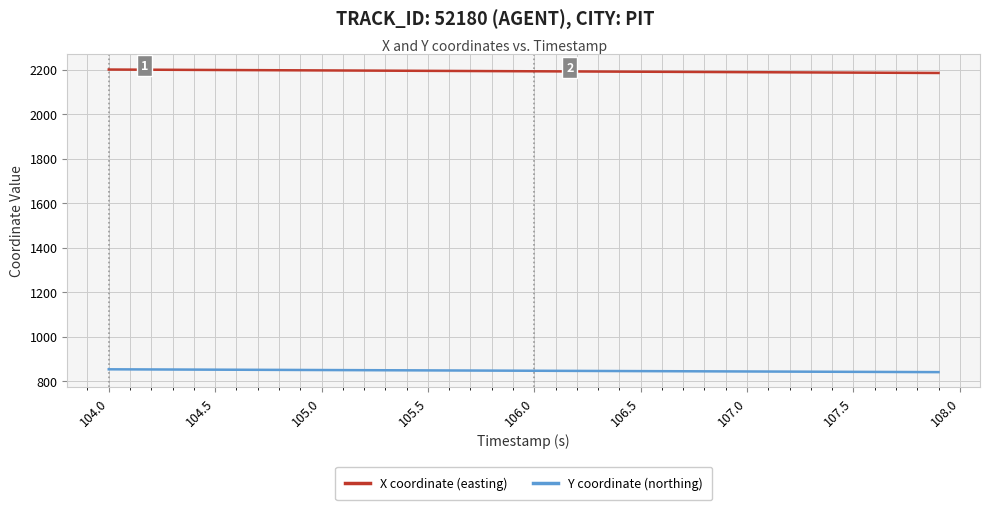

How many lines are shown in the chart?

2